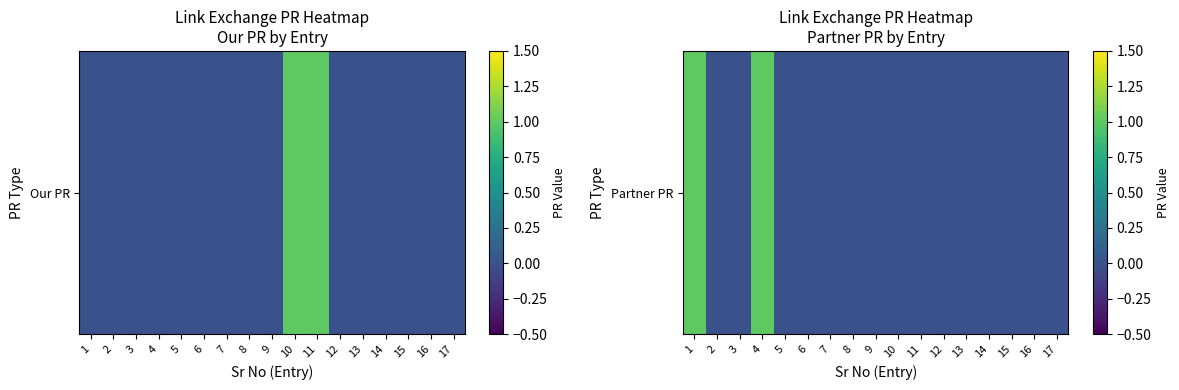

List the labels in order of value, largest first.

1, 4, 2, 3, 5, 6, 7, 8, 9, 10, 11, 12, 13, 14, 15, 16, 17